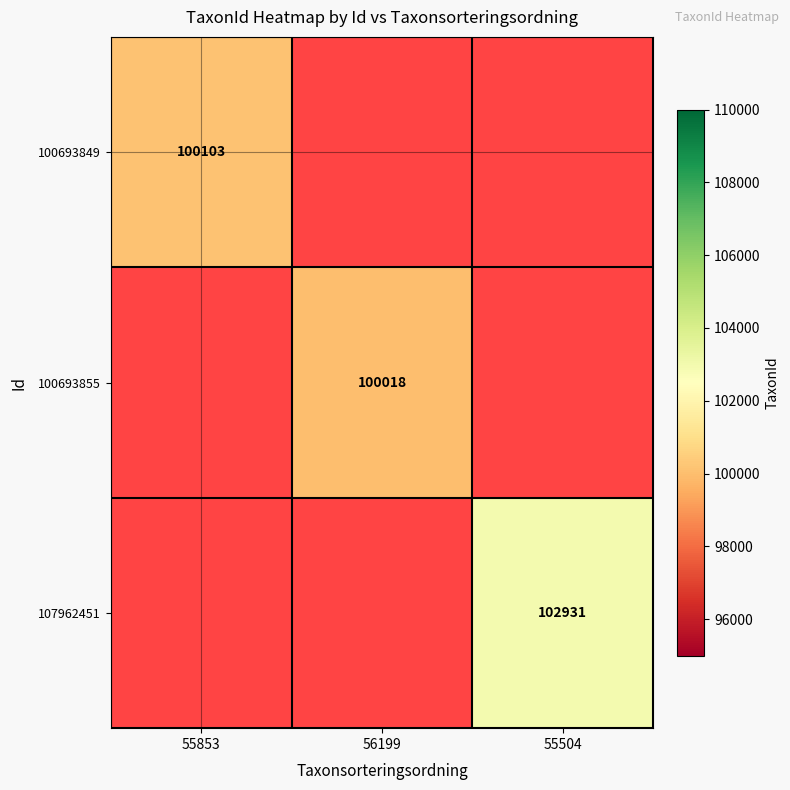

Between 55504 and 55853, which is larger?

55853